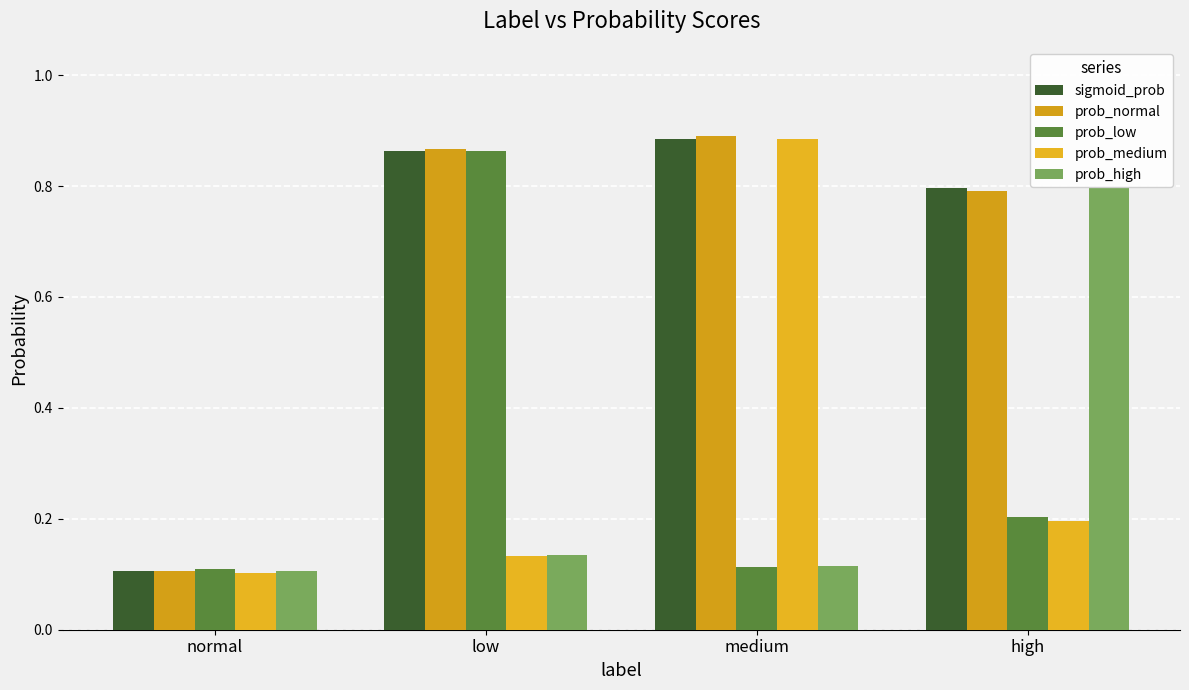

The value of sigmoid_prob at low is 0.9. True or false?

True